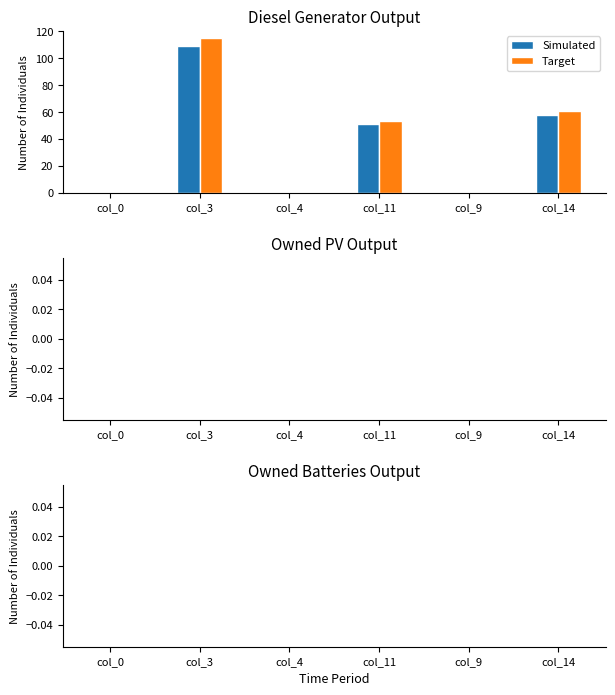

Reading left to right, transcribe all the data shown in this chart.

Simulated: col_0=0.0	col_3=109.0	col_4=0.0	col_11=51.0	col_9=0.0	col_14=58.0
Target: col_0=0.0	col_3=114.5	col_4=0.0	col_11=53.5	col_9=0.0	col_14=60.9